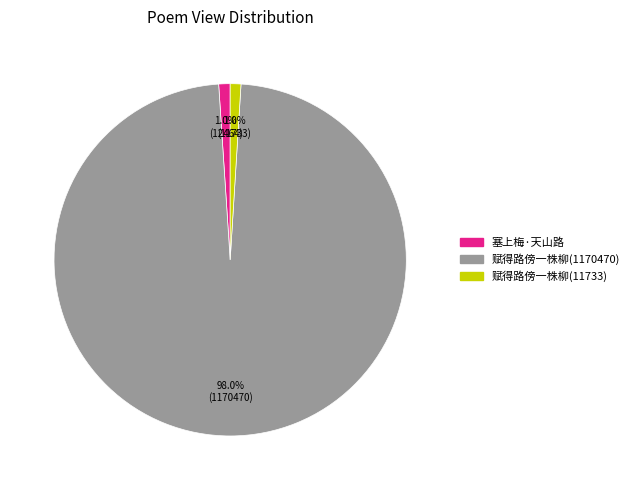

Does any single category account for the majority?

Yes